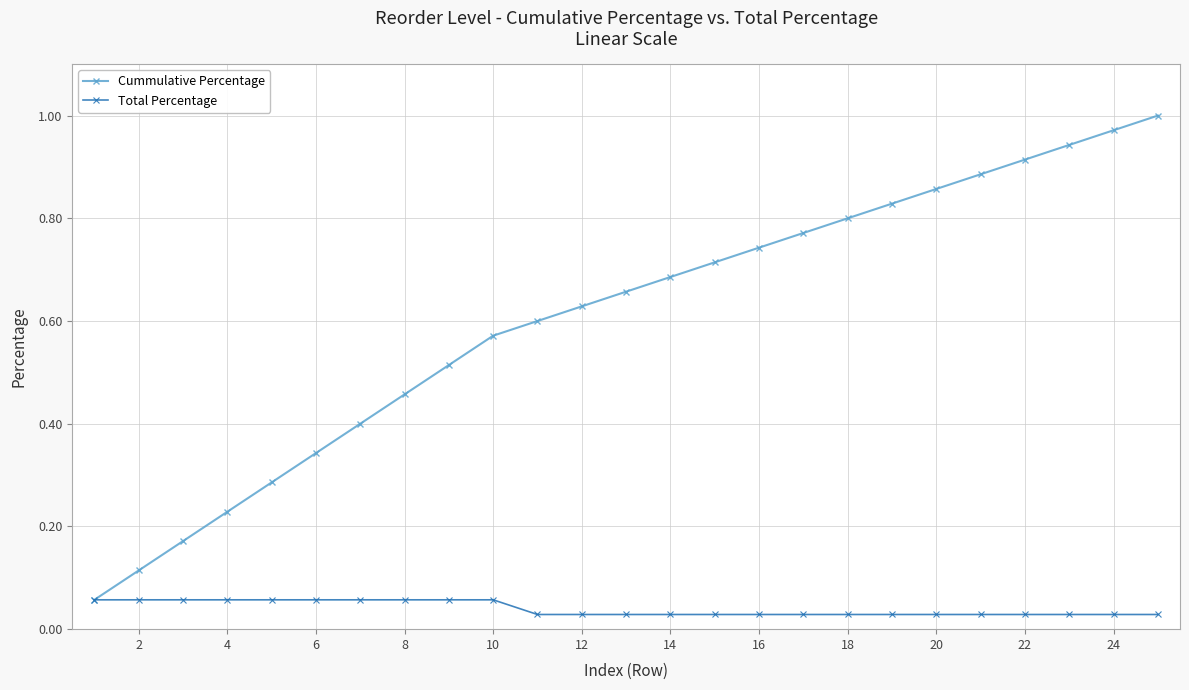

List the series in order of their peak value, lowest first.

Total Percentage, Cummulative Percentage